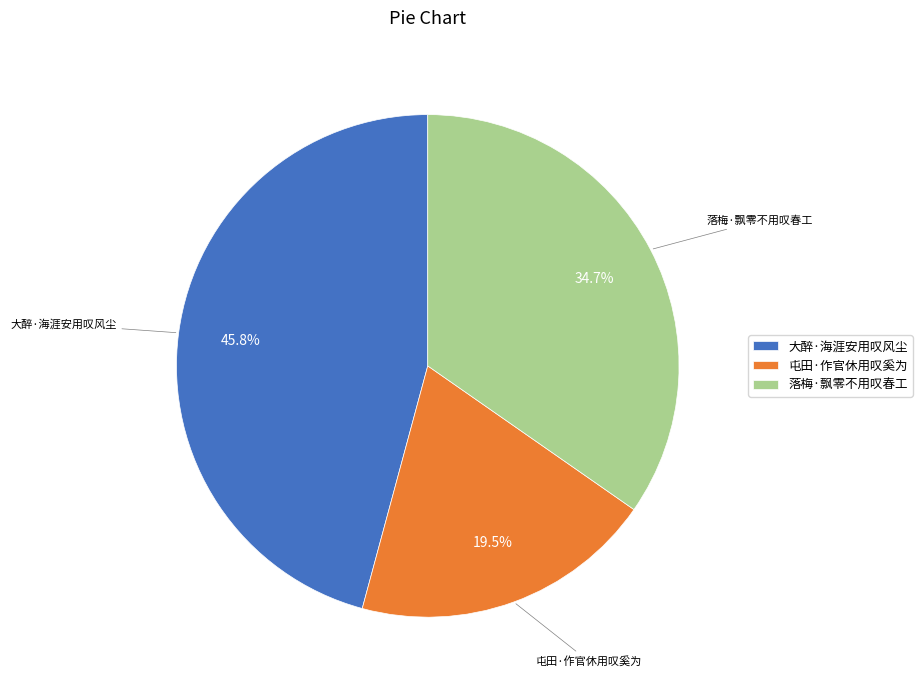

How many slices are in this pie chart?

3